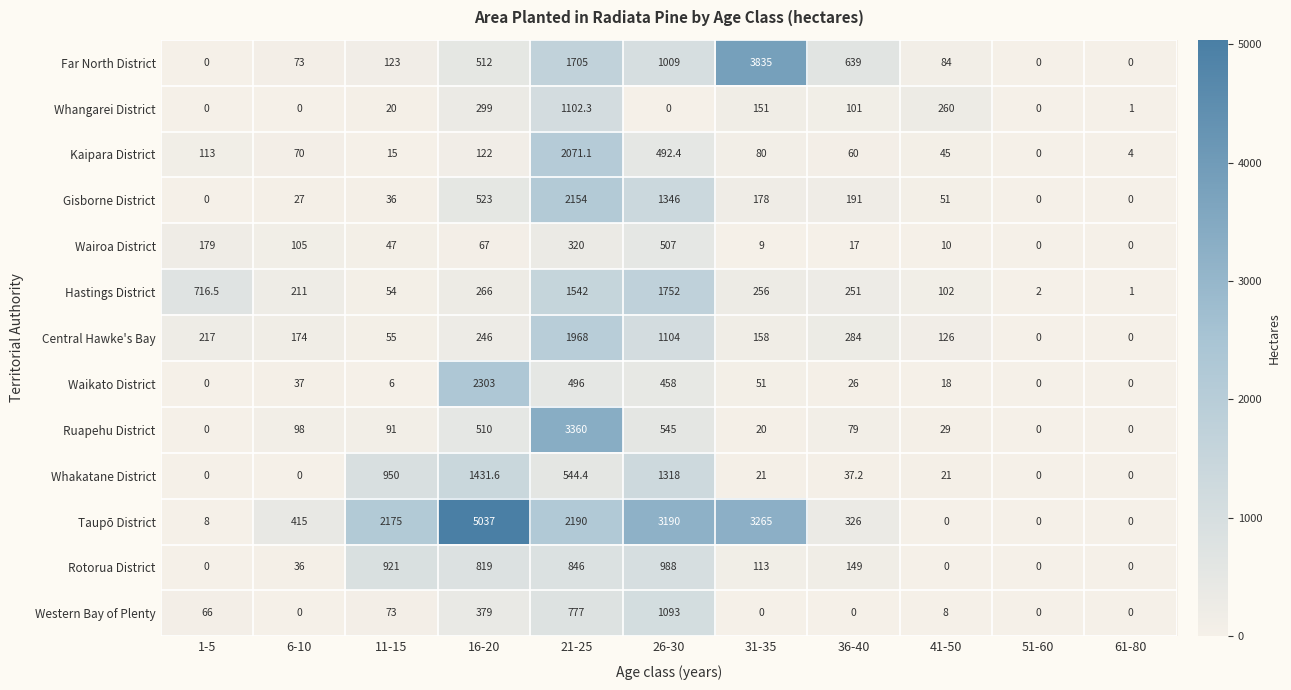

Which series has the widest spread of values?

Taupō District